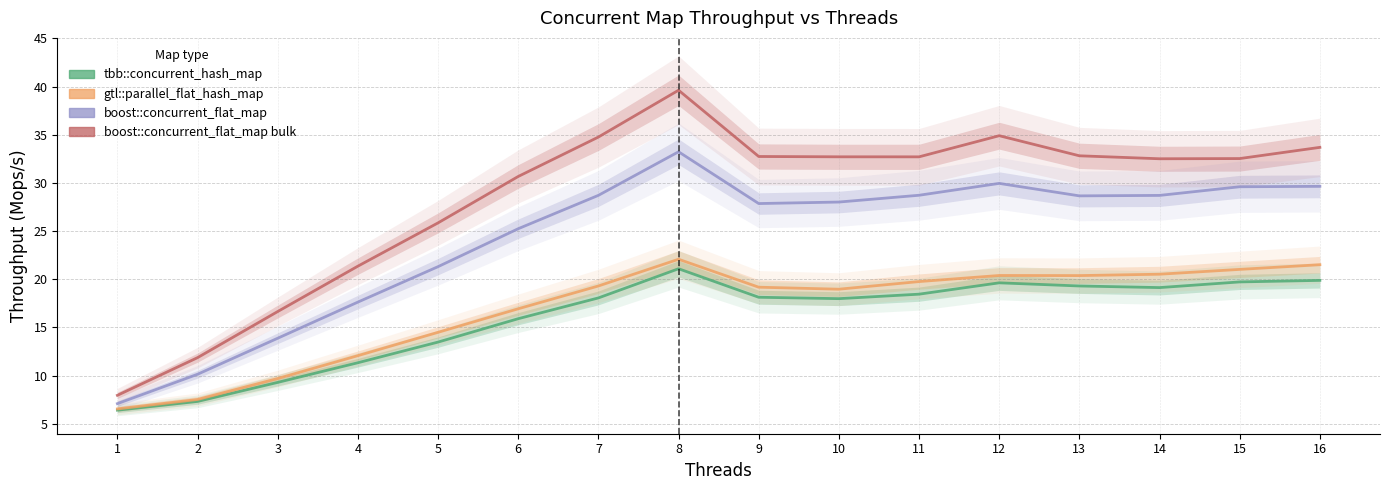

Reading right to left, list all the values displayed in this chart.

tbb::concurrent_hash_map: 16=19.9	15=19.7	14=19.1	13=19.3	12=19.6	11=18.4	10=18.0	9=18.1	8=21.1	7=18.1	6=15.9	5=13.5	4=11.3	3=9.3	2=7.3	1=6.4
gtl::parallel_flat_hash_map: 16=21.5	15=21.0	14=20.5	13=20.4	12=20.4	11=19.8	10=19.0	9=19.2	8=22.1	7=19.3	6=16.9	5=14.5	4=12.1	3=9.7	2=7.5	1=6.5
boost::concurrent_flat_map: 16=29.6	15=29.6	14=28.7	13=28.7	12=29.9	11=28.7	10=28.0	9=27.9	8=33.2	7=28.7	6=25.2	5=21.3	4=17.6	3=13.9	2=10.1	1=7.1
boost::concurrent_flat_map bulk: 16=33.7	15=32.5	14=32.5	13=32.8	12=34.9	11=32.7	10=32.7	9=32.7	8=39.6	7=34.8	6=30.7	5=25.9	4=21.4	3=16.6	2=11.9	1=7.9